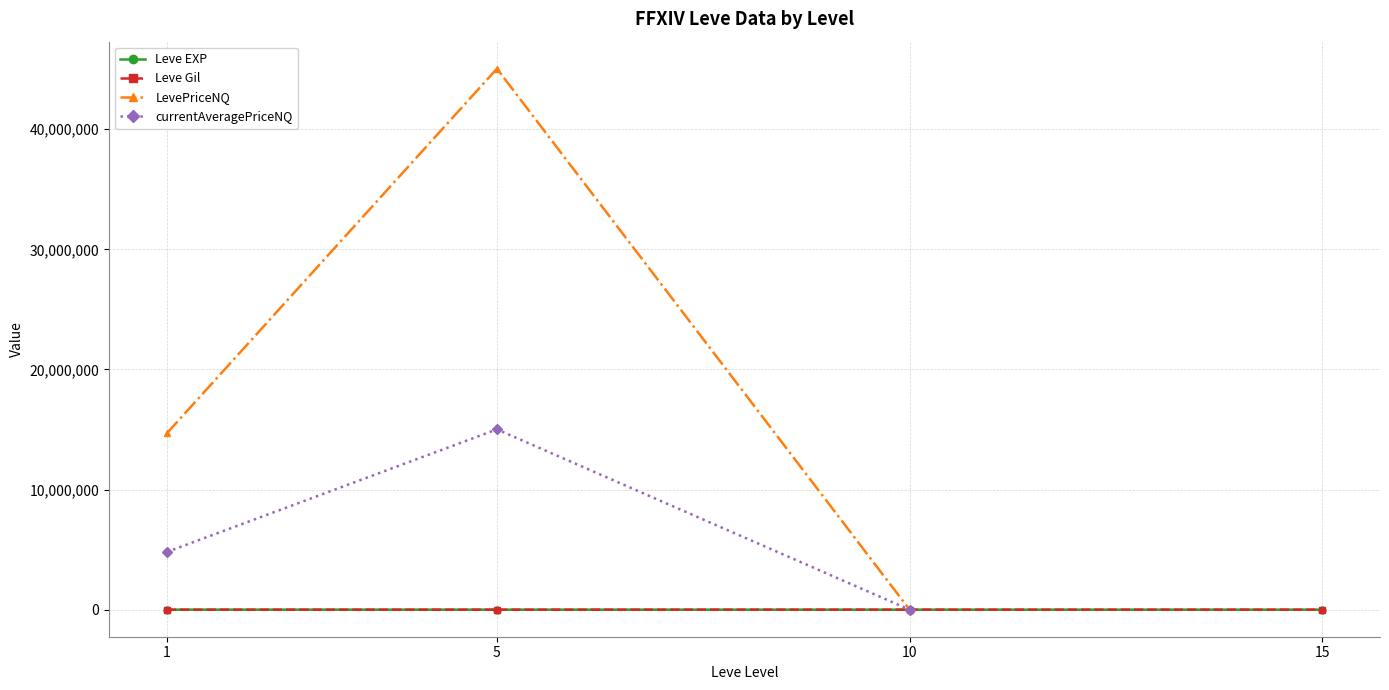

True or false: LevePriceNQ has more than 1 points higher than both neighbors.

False